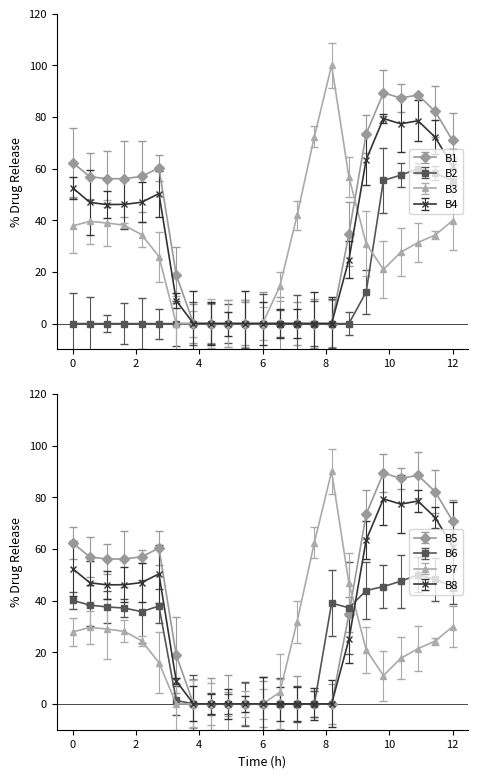

List the labels in order of B3 value, smallest first.

7, 8, 9, 10, 11, 12, 13, 19, 6, 20, 18, 21, 22, 5, 1, 4, 3, 2, 23, 14, 17, 15, 16